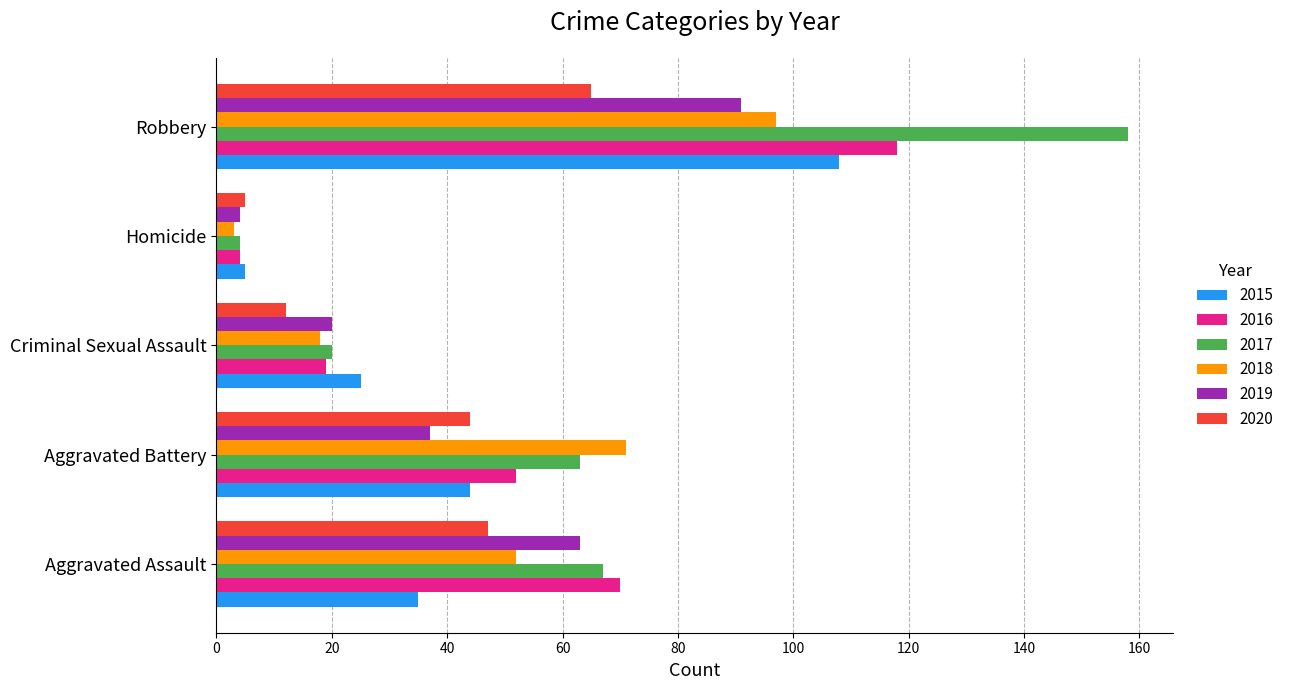

Is the value of 2017 at Homicide greater than the value of 2015 at Robbery?

No